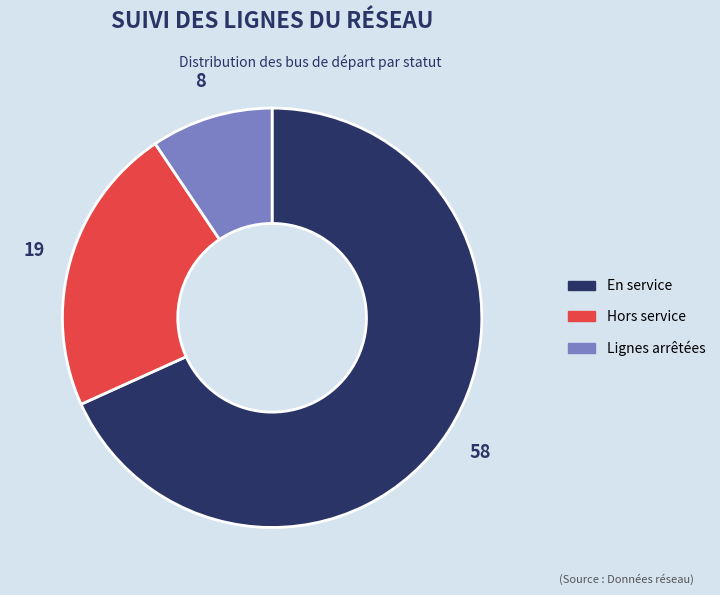

What is the largest slice in the pie chart?

En service